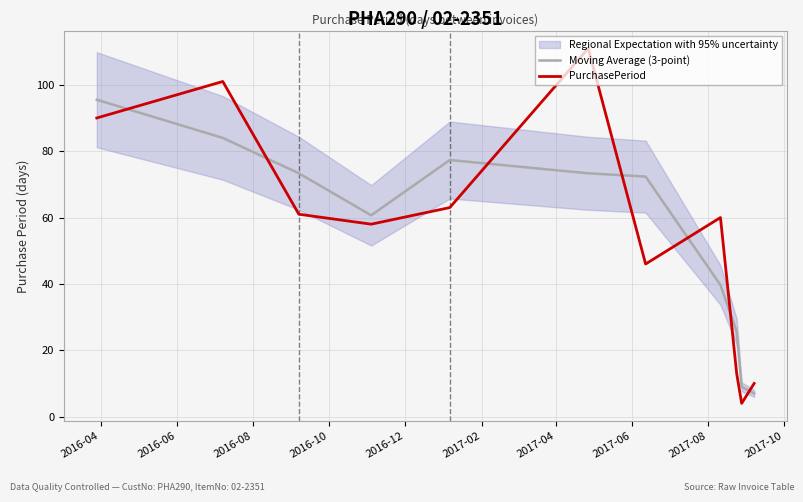

Which series ends up on top after the final intersection of Moving Average (3-point) and PurchasePeriod?

PurchasePeriod